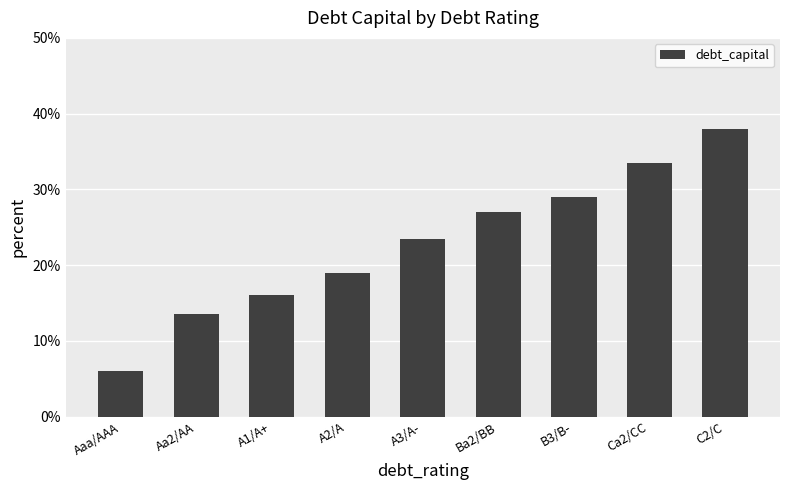

Rank the categories by value from lowest to highest.

Aaa/AAA, Aa2/AA, A1/A+, A2/A, A3/A-, Ba2/BB, B3/B-, Ca2/CC, C2/C